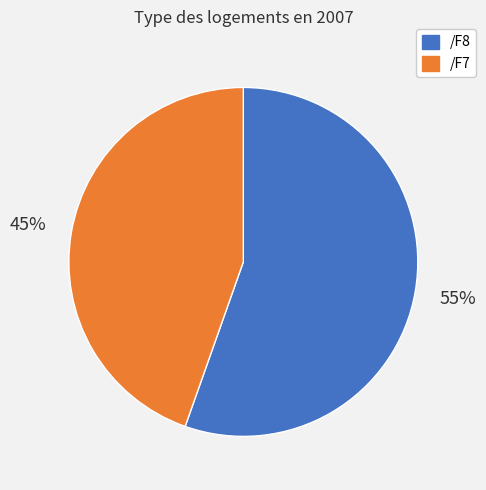

To the nearest percent, what is the average slice percentage?

50%